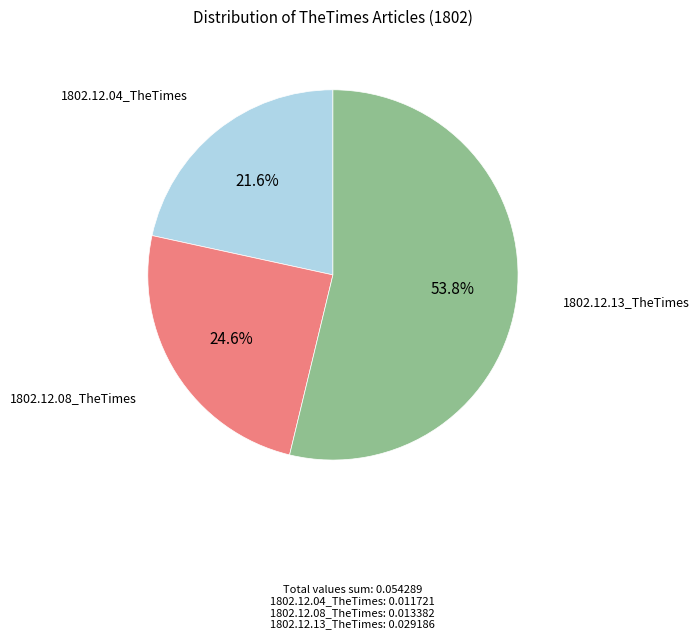

True or false: 1802.12.04_TheTimes accounts for 22% of the total.

True